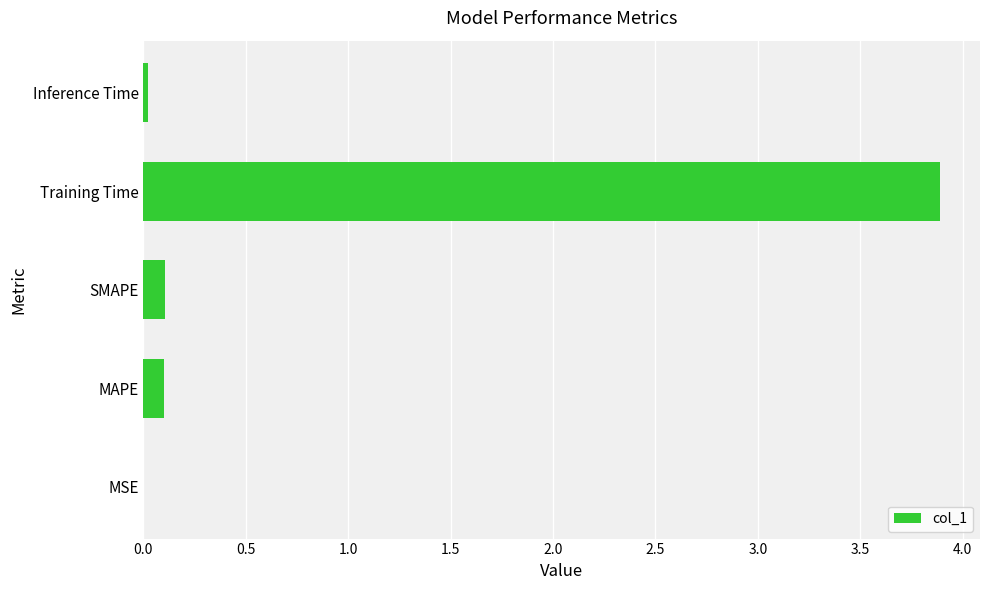

What is the sum of all values?

4.1